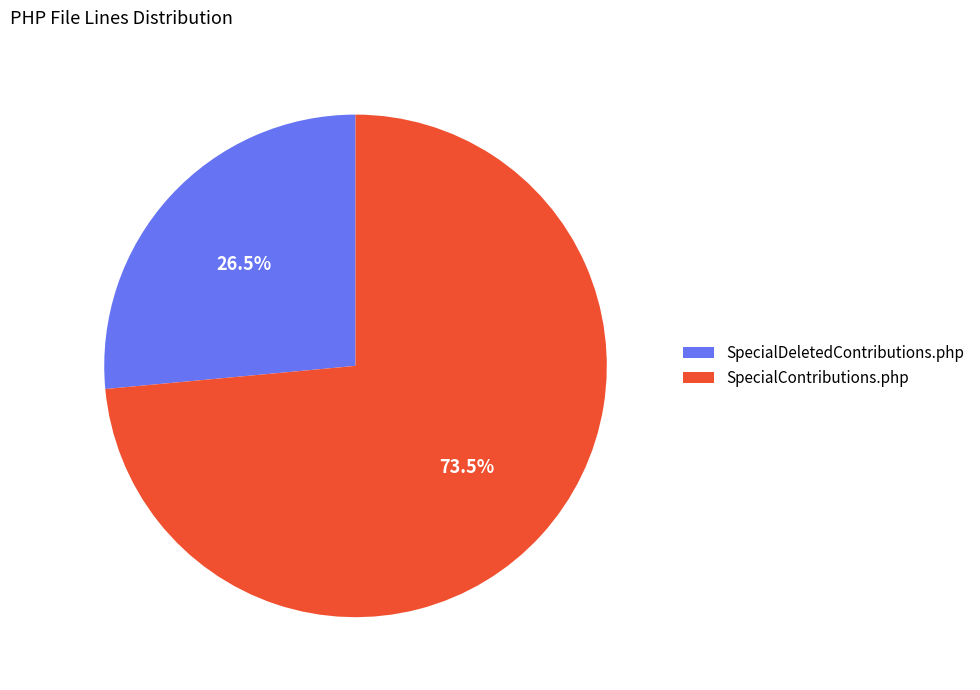

Which has a higher value, SpecialContributions.php or SpecialDeletedContributions.php?

SpecialContributions.php